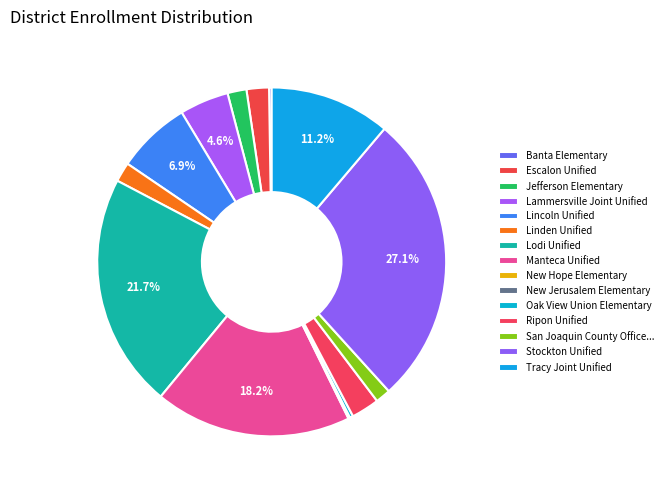

What is the ratio of the value at Jefferson Elementary to the value at Oak View Union Elementary?

5.8